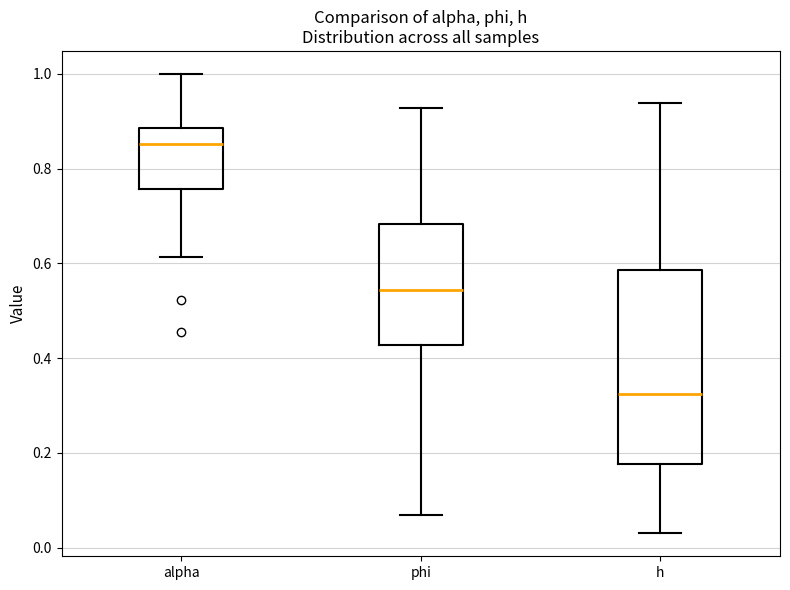

Comparing the boxes themselves (not the whiskers), which one is the tallest?

h